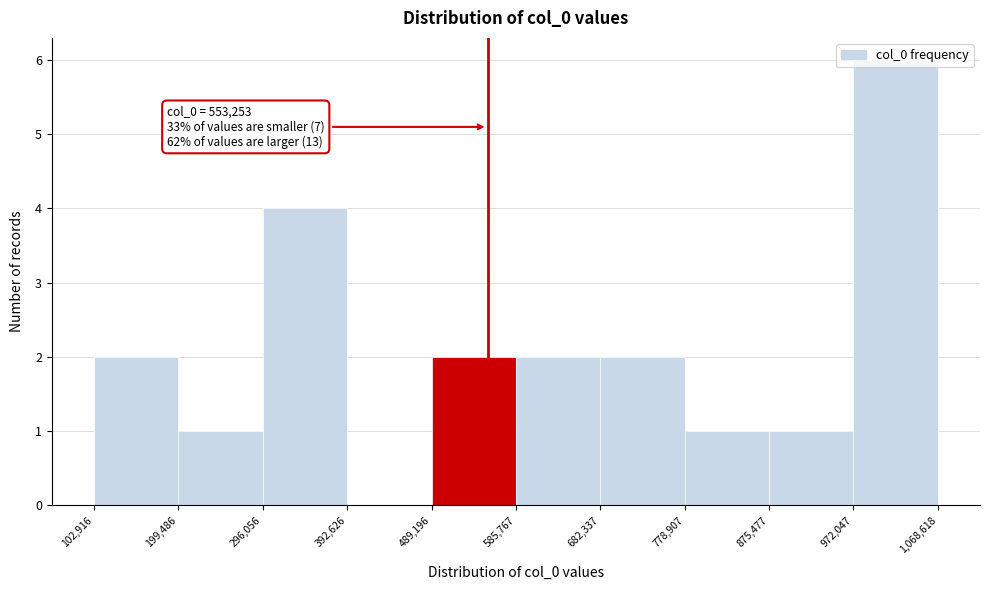

Which range on the x-axis has the tallest bar?

972,047 to 1,068,618